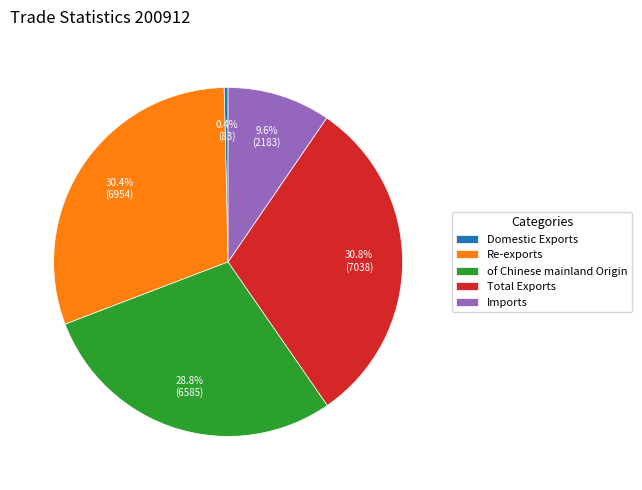

Combined, do Domestic Exports and Imports account for over 50%?

No